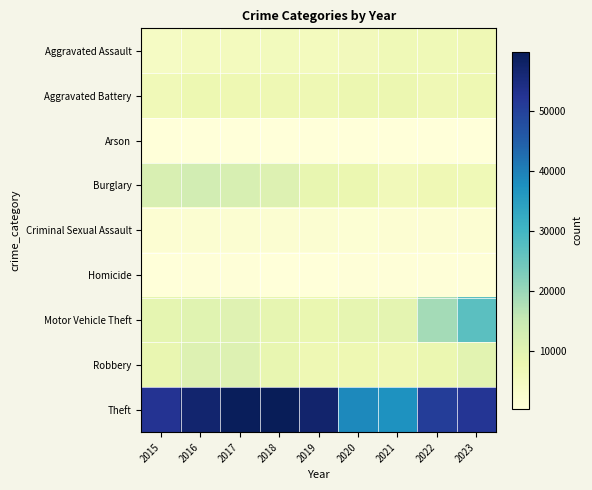

How many categories are shown in the chart?

9